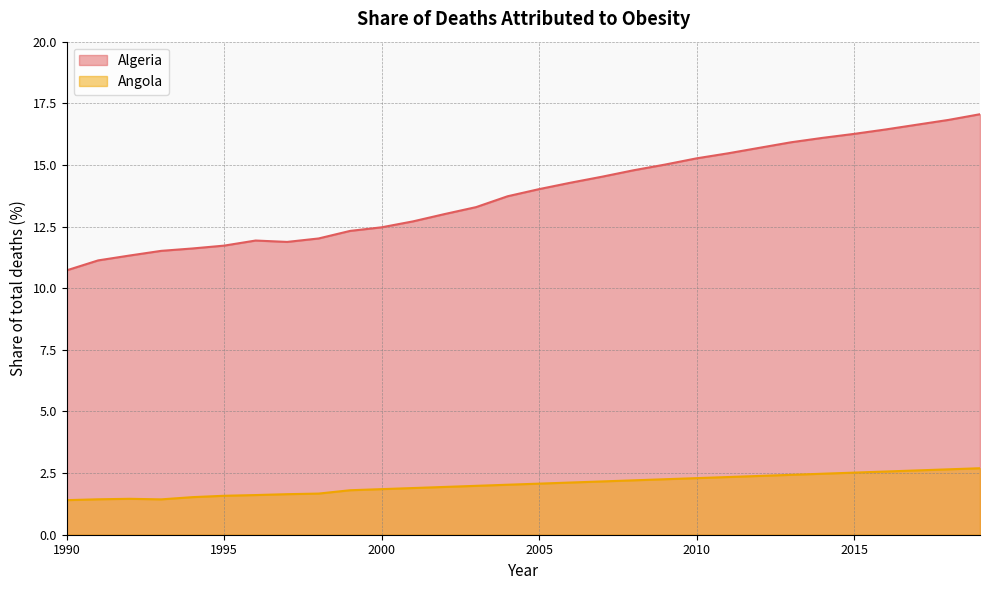

Is the value of Algeria at 2000 greater than the value of Angola at 2001?

Yes